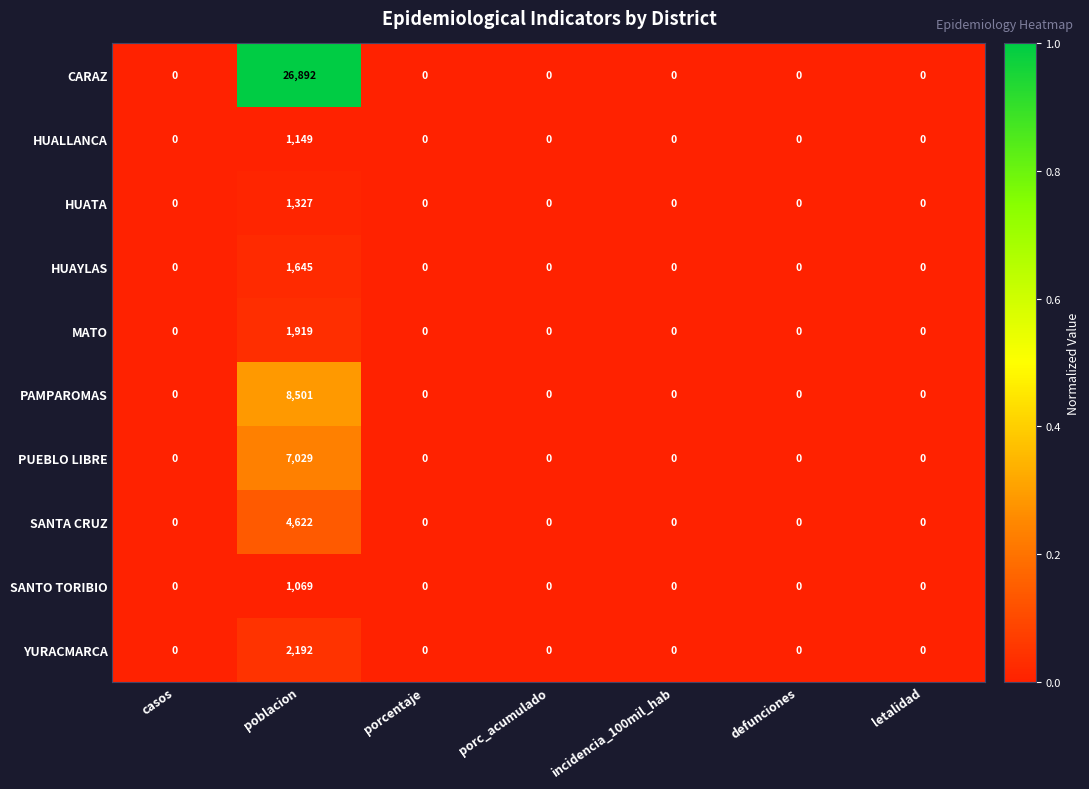

Which series has the widest spread of values?

CARAZ